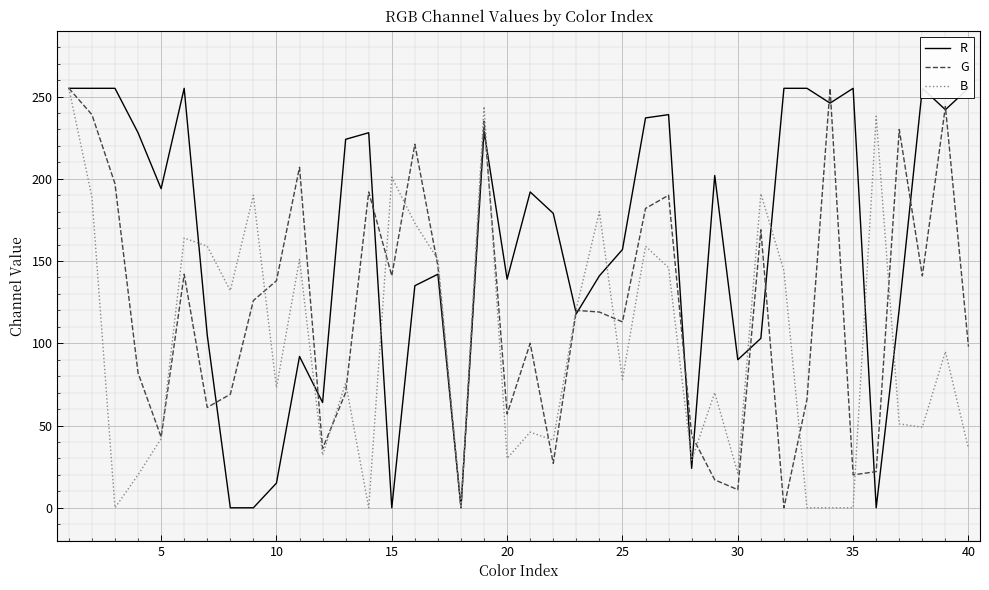

What is the highest value of the B series?

255